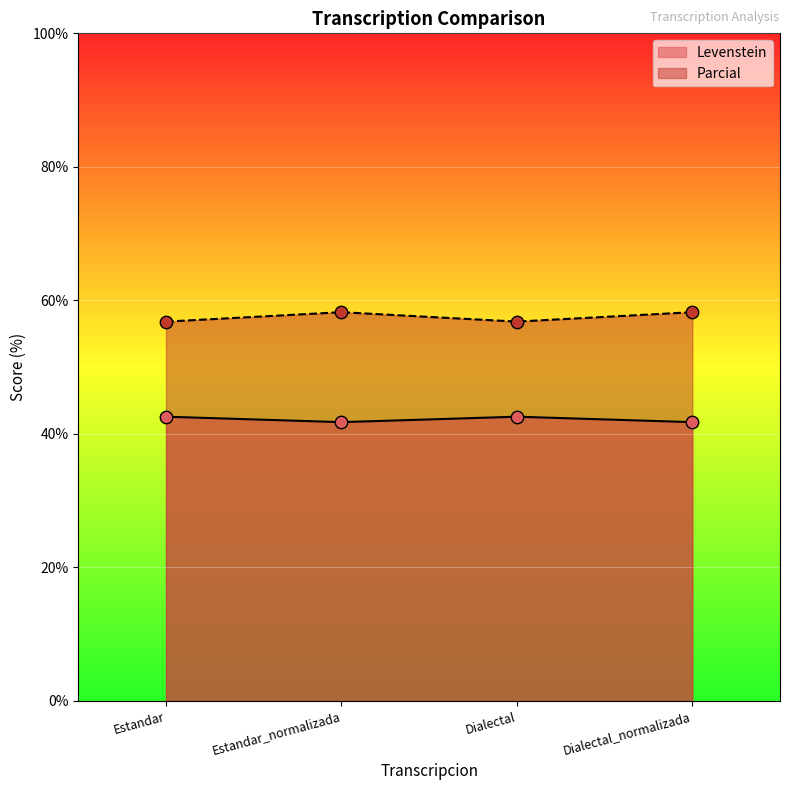

At how many categories does at least one series exceed 51?

4